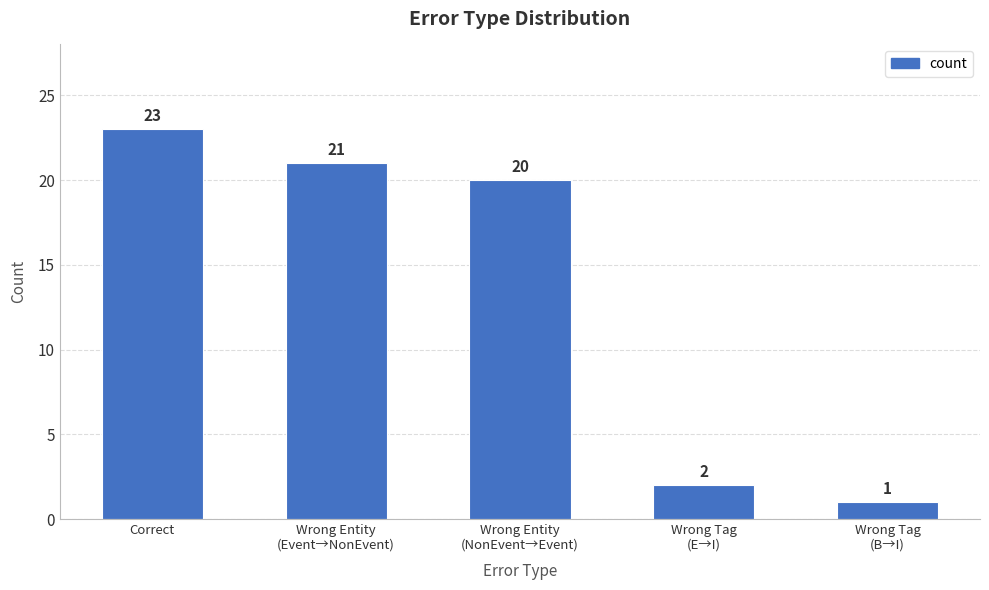

Reading right to left, transcribe all the data shown in this chart.

1	2	20	21	23